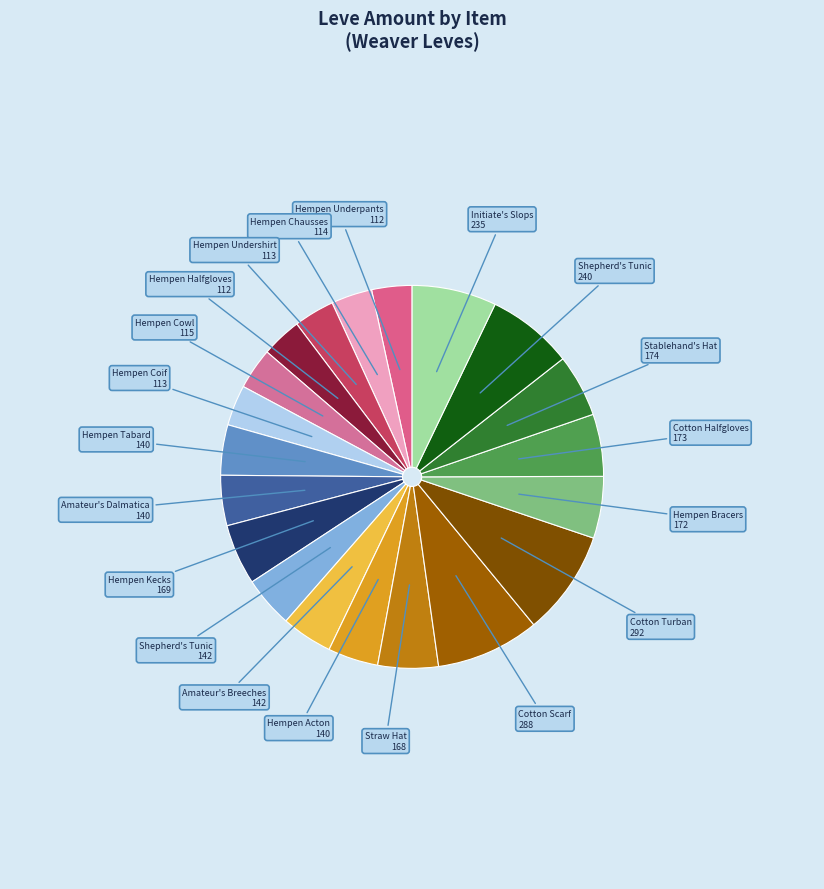

How many slices are in this pie chart?

20